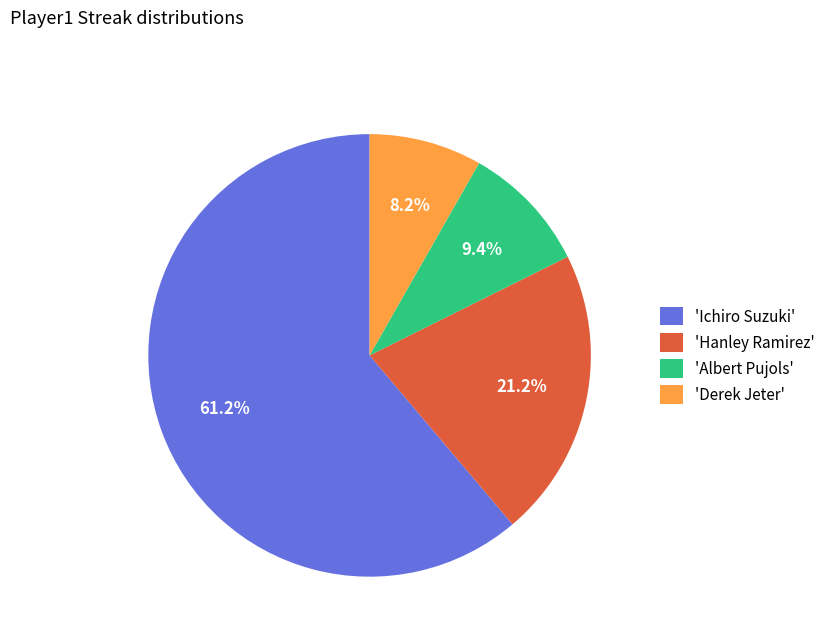

How much of the chart is everything except 'Ichiro Suzuki'?

38.8%